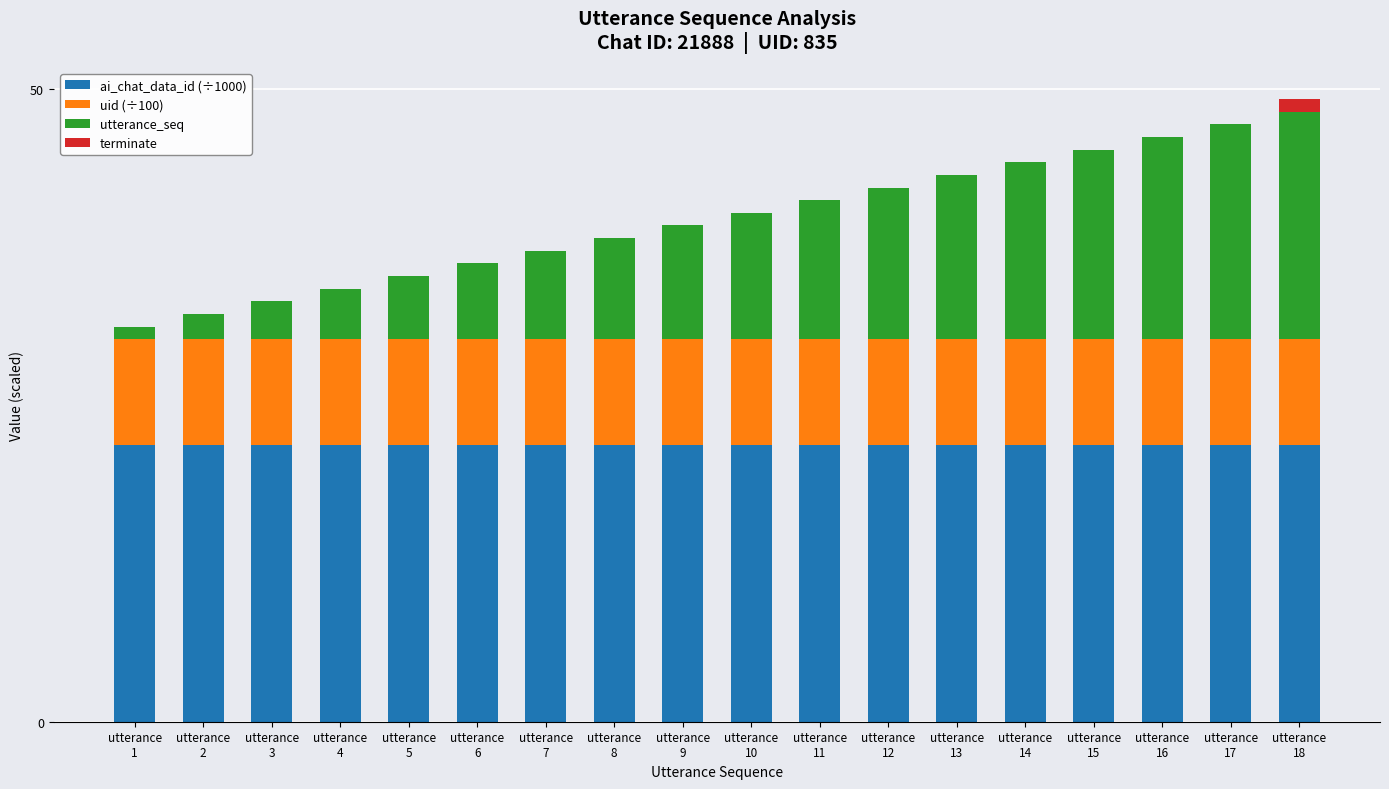

What are all the series names shown in the legend?

ai_chat_data_id (÷1000), uid (÷100), utterance_seq, terminate